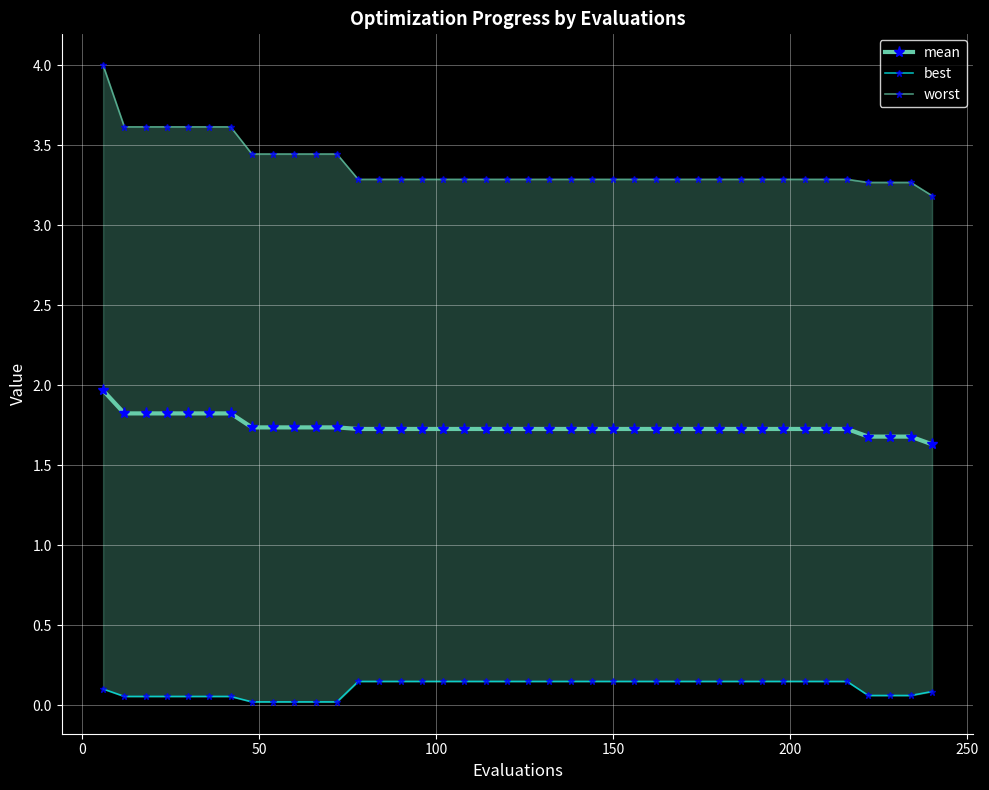

What is the highest value of the worst series?

4.0